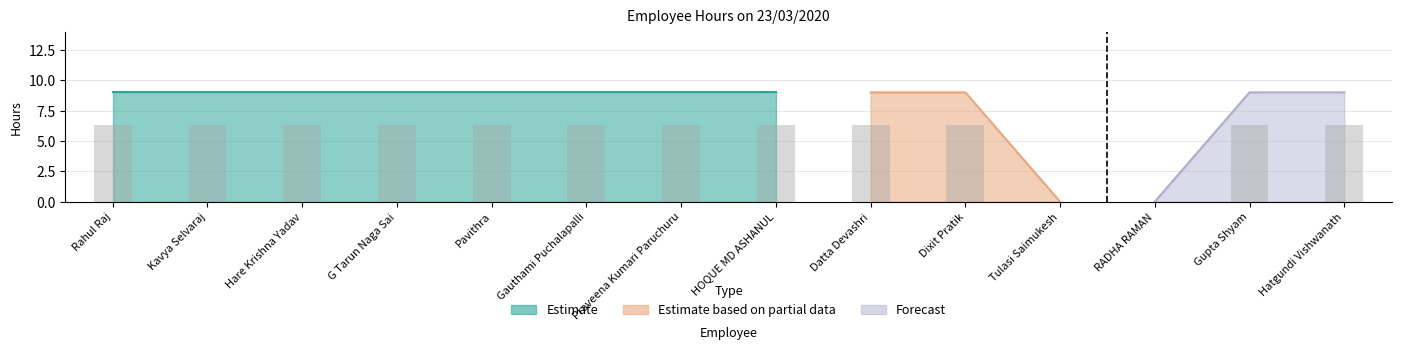

Reading right to left, list all the values displayed in this chart.

6.3	6.3	0.0	0.0	6.3	6.3	6.3	6.3	6.3	6.3	6.3	6.3	6.3	6.3